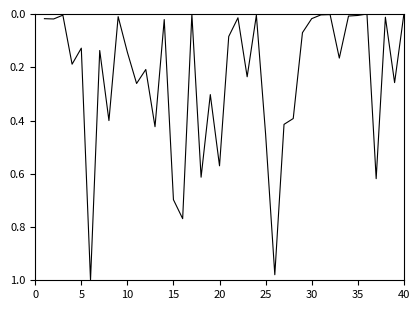

How many lines are shown in the chart?

1